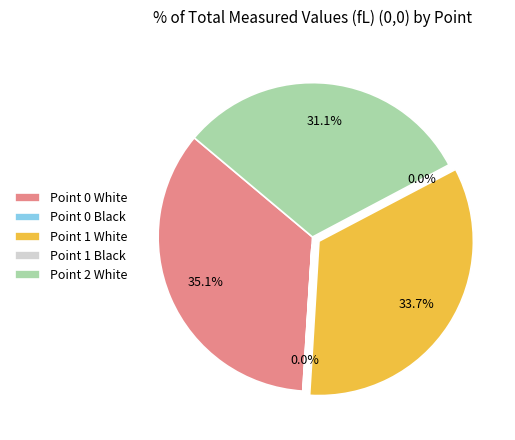

Is it true that Point 2 White is 20% of the pie?

False